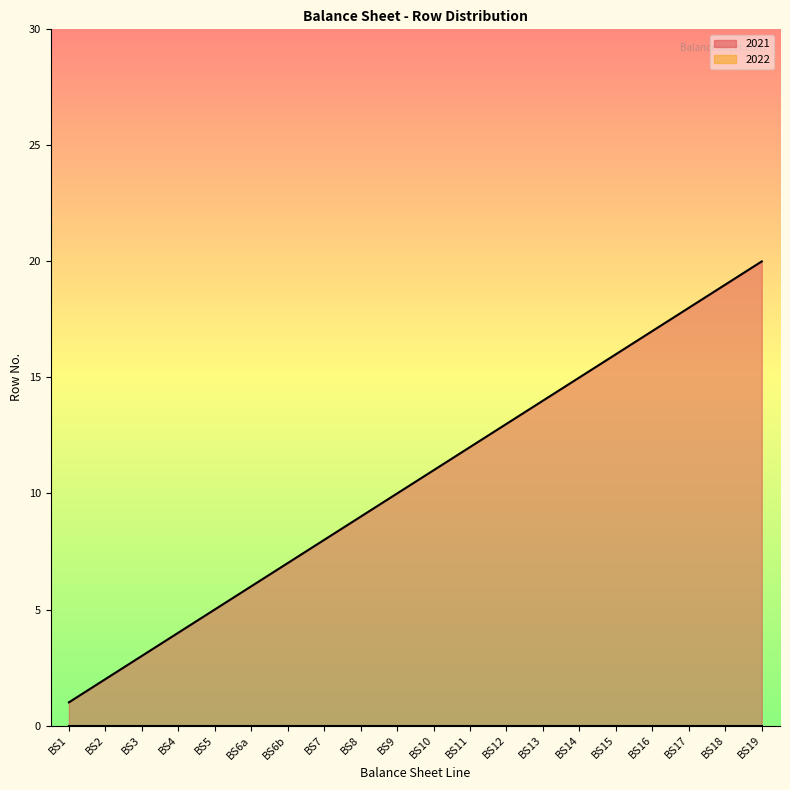

Reading left to right, extract all data points from this chart.

BS1=1	BS2=2	BS3=3	BS4=4	BS5=5	BS6a=6	BS6b=7	BS7=8	BS8=9	BS9=10	BS10=11	BS11=12	BS12=13	BS13=14	BS14=15	BS15=16	BS16=17	BS17=18	BS18=19	BS19=20